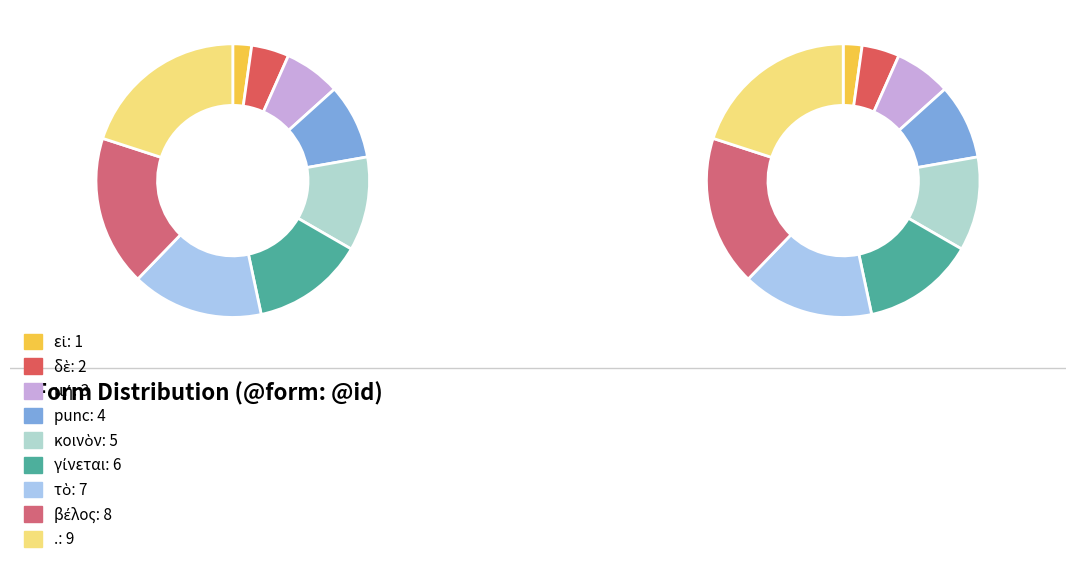

What percentage is the τὸ slice, to the nearest percent?

16%